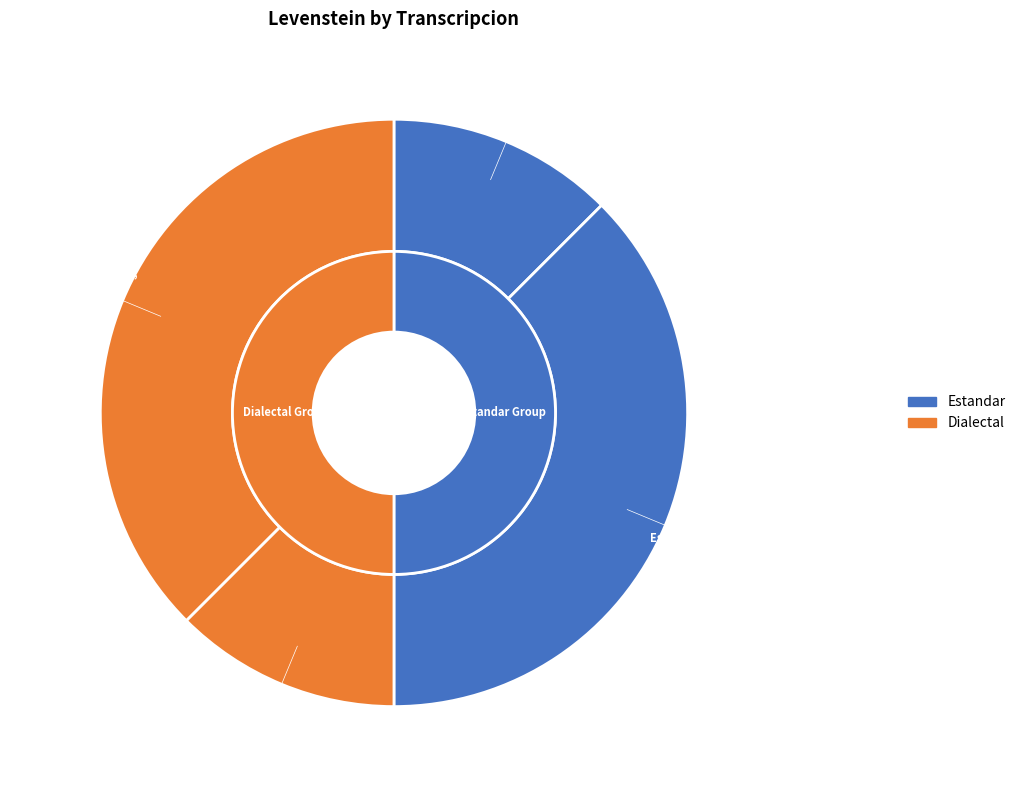

To the nearest percent, what is the difference between the Dialectal_normalizada and Estandar slice percentages?

25%